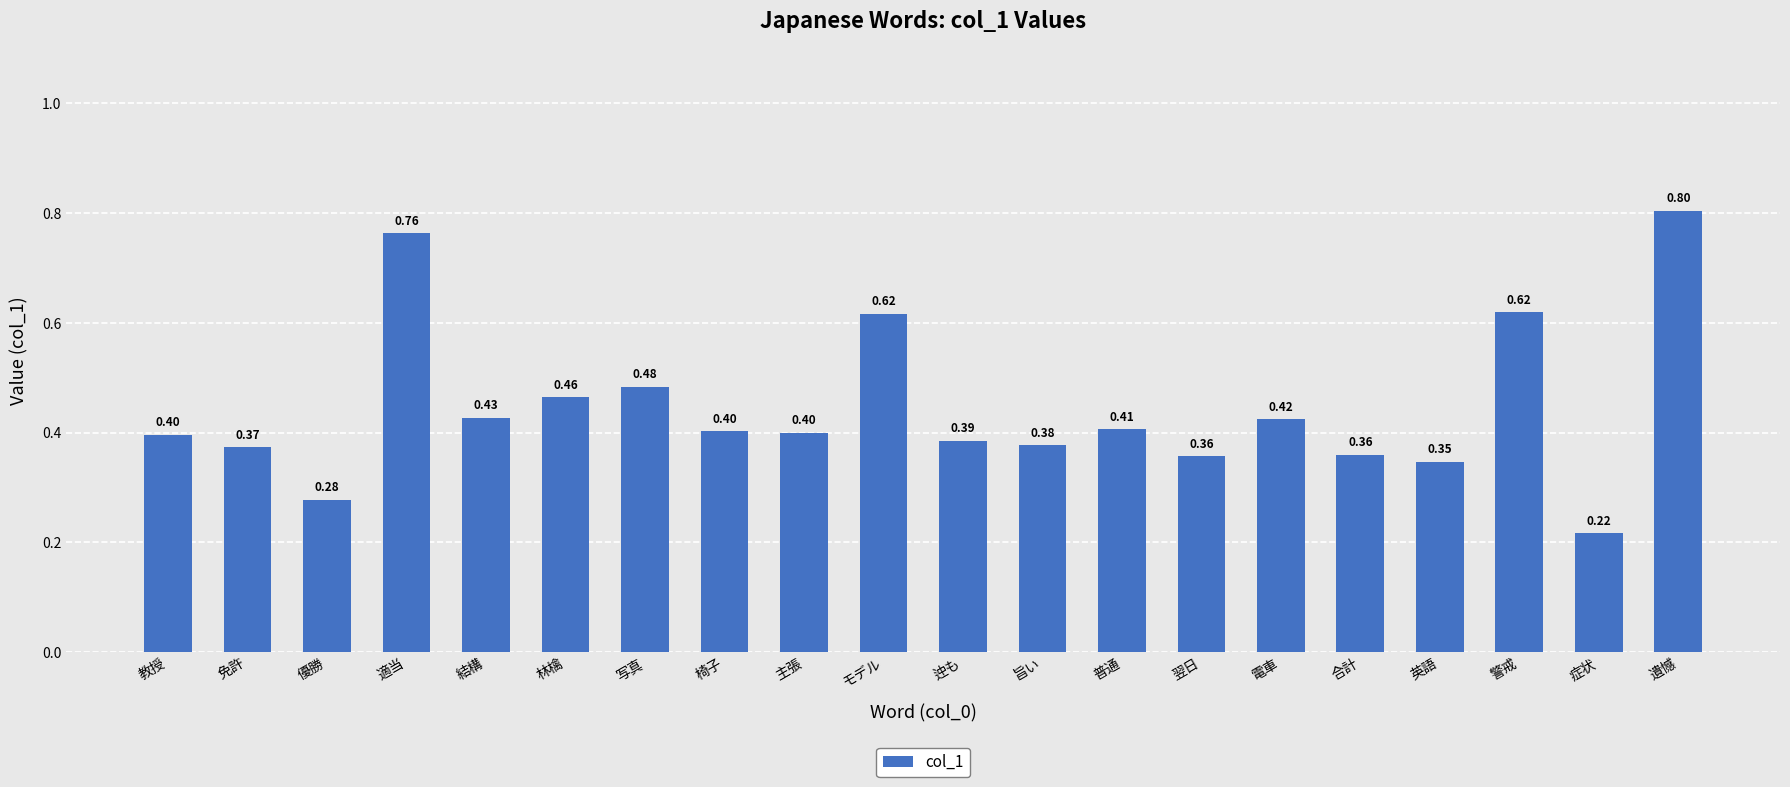

What is the sum of the values at 結構 and 普通?

0.8